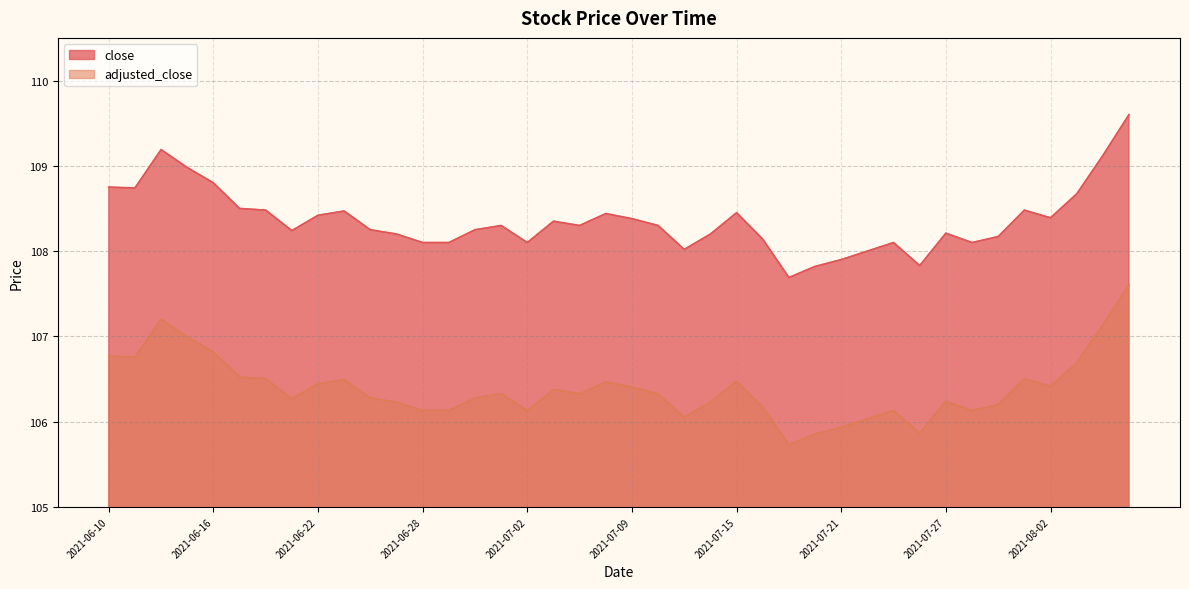

Which series has the widest spread of values?

close